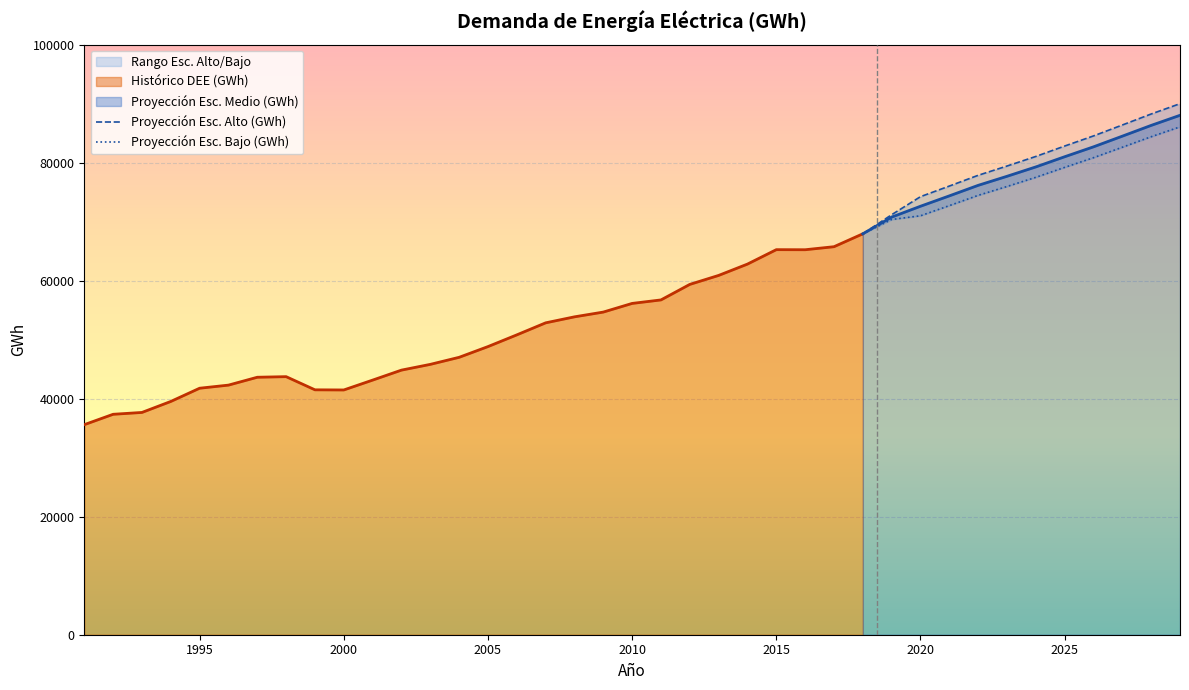

What is the minimum value for Proyección Esc. Medio (GWh)?

67941.3